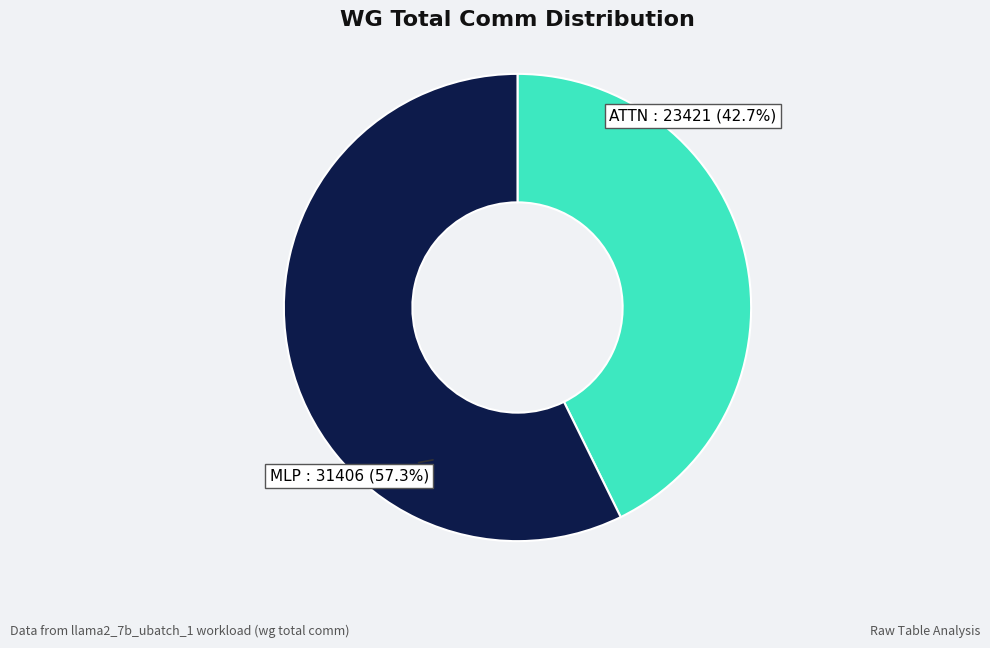

What percentage is the MLP slice, to the nearest percent?

57%